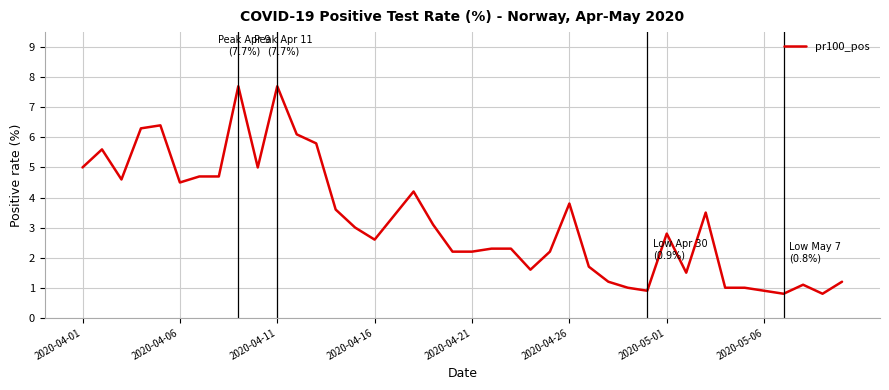

What is the greatest value displayed?

7.7